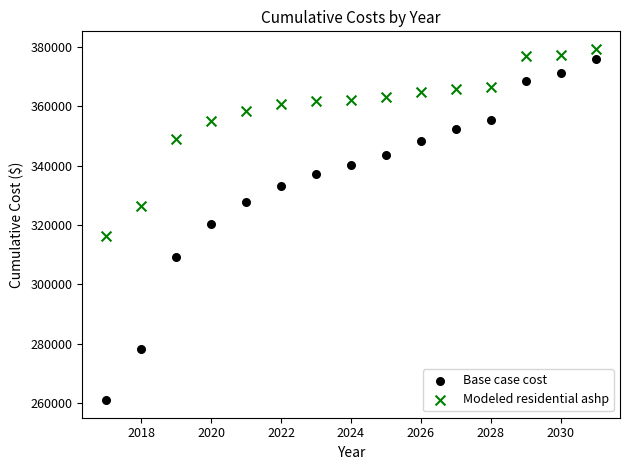

Which series contains the highest Y value?

Modeled residential ashp